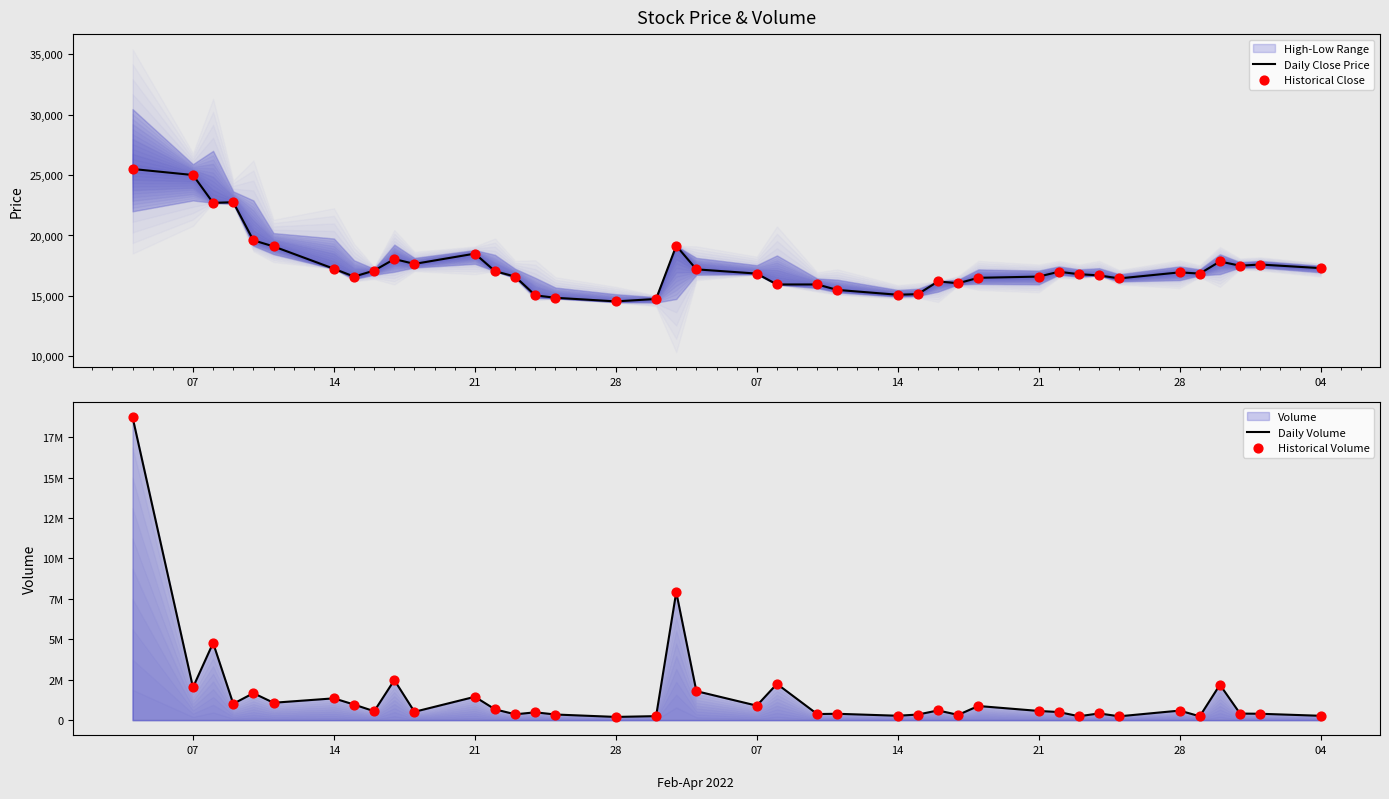

Is the value of Historical Volume at 28 greater than the value of Daily Volume at 9?

No